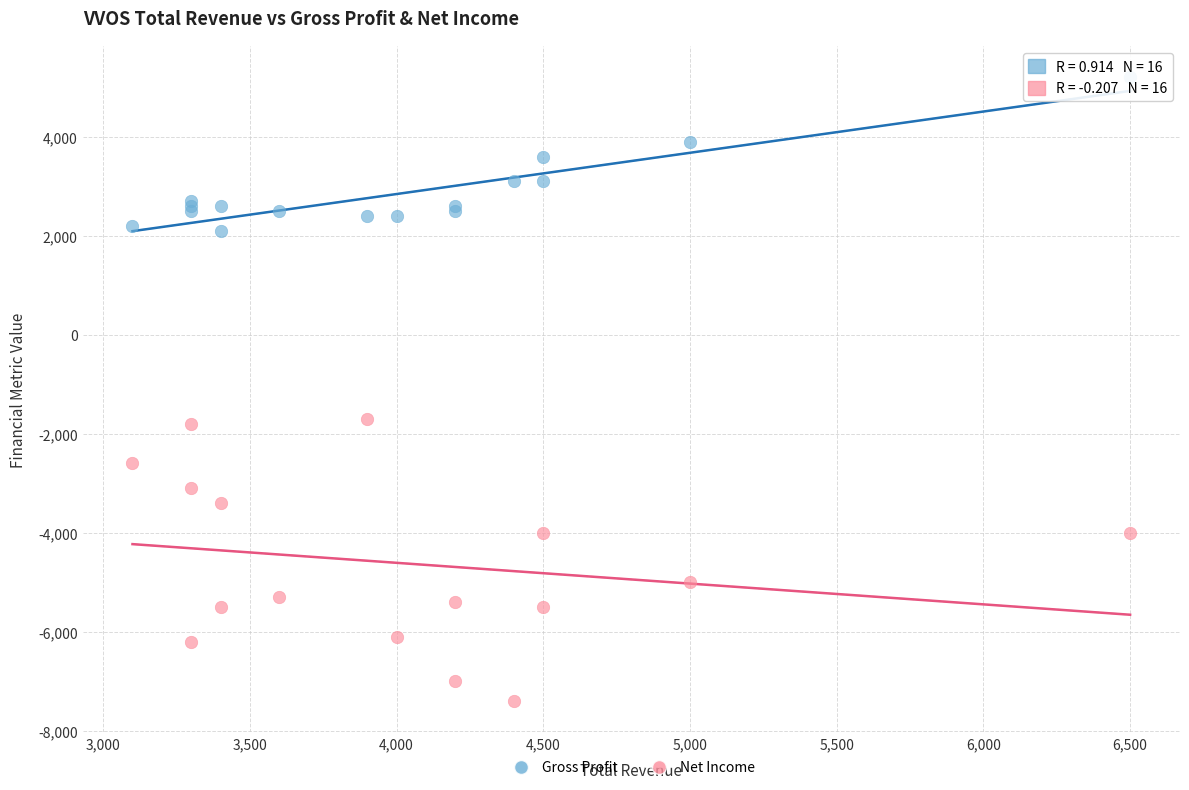

Which series reaches the minimum Y coordinate?

Net Income